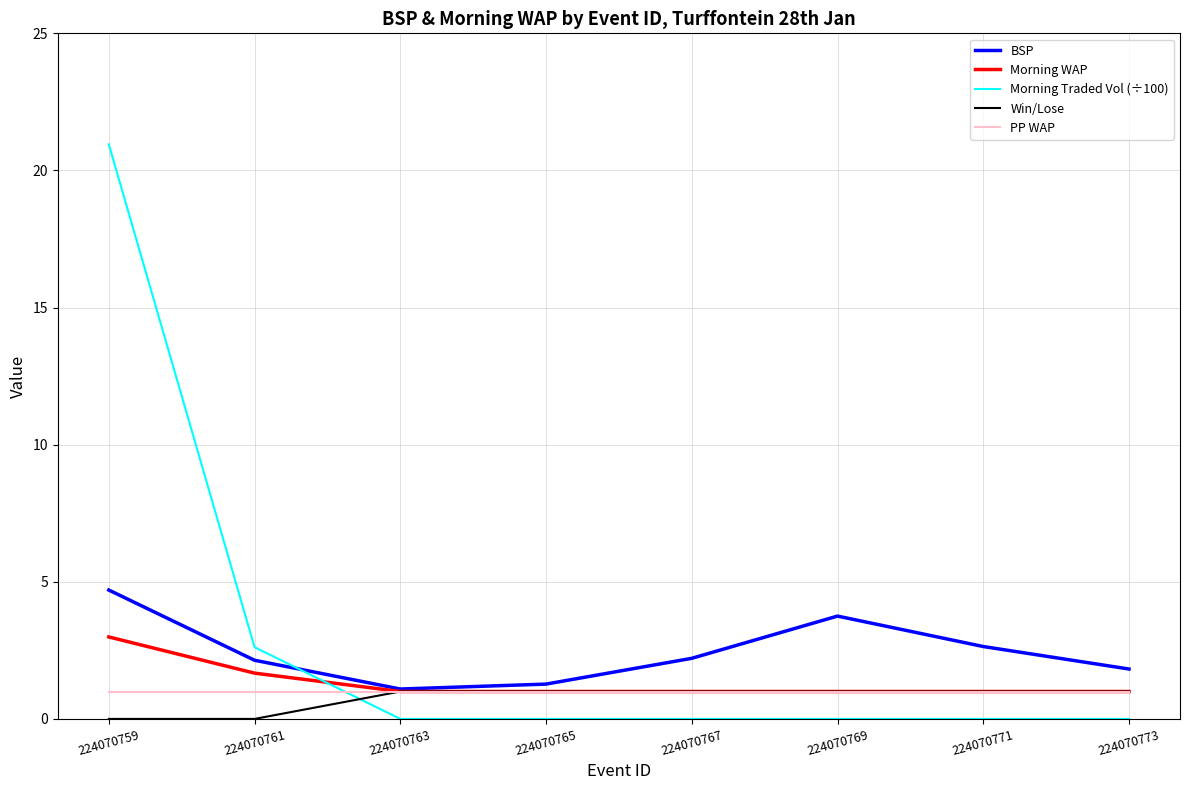

What is the maximum value for Morning WAP?

3.0